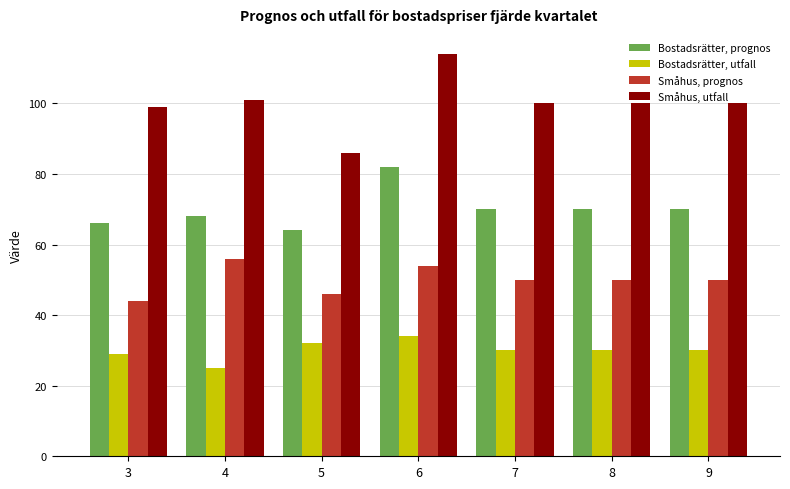

What are all the series names shown in the legend?

Bostadsrätter, prognos, Bostadsrätter, utfall, Småhus, prognos, Småhus, utfall